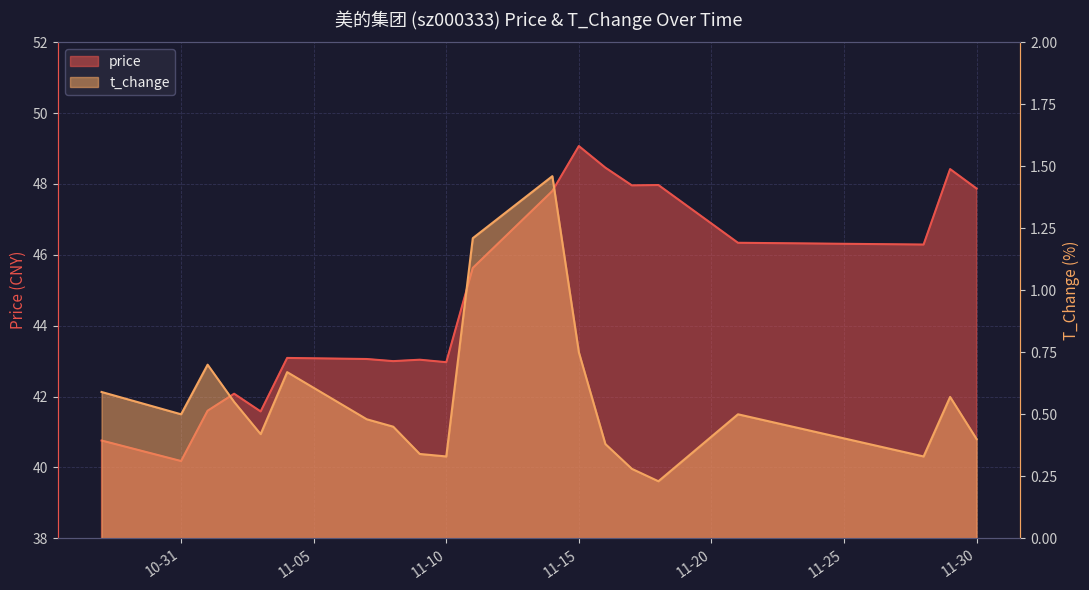

What is the sum of the t_change values at 2022-11-02 and 2022-11-29?

1.1